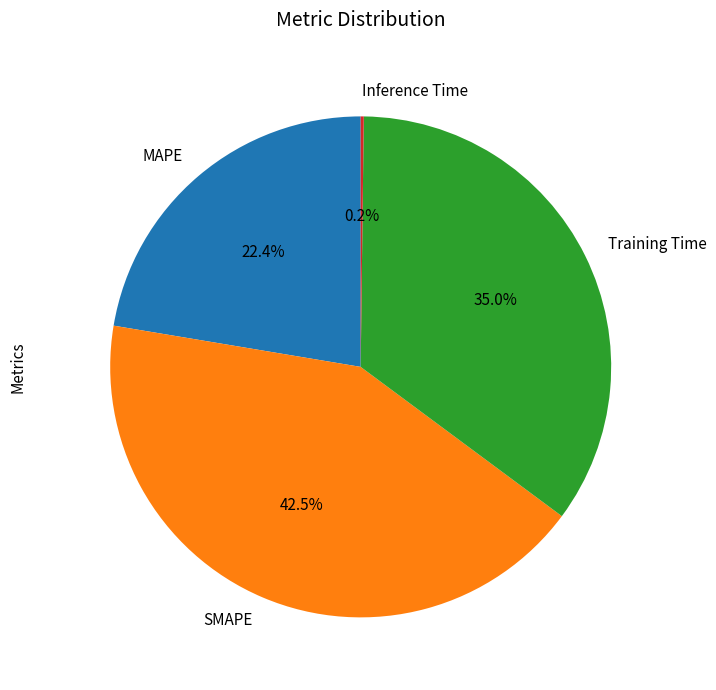

Does MAPE represent more than half of the total?

No